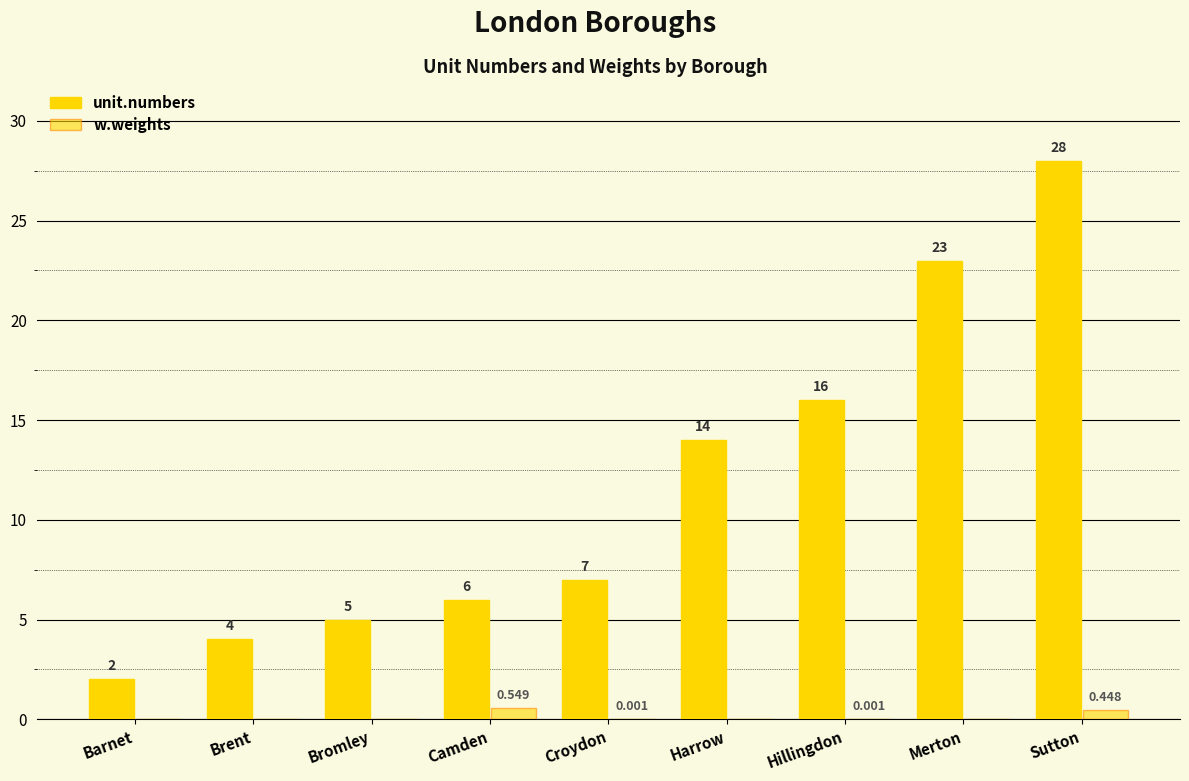

What is the sum of the w.weights values at Camden and Hillingdon?

0.6